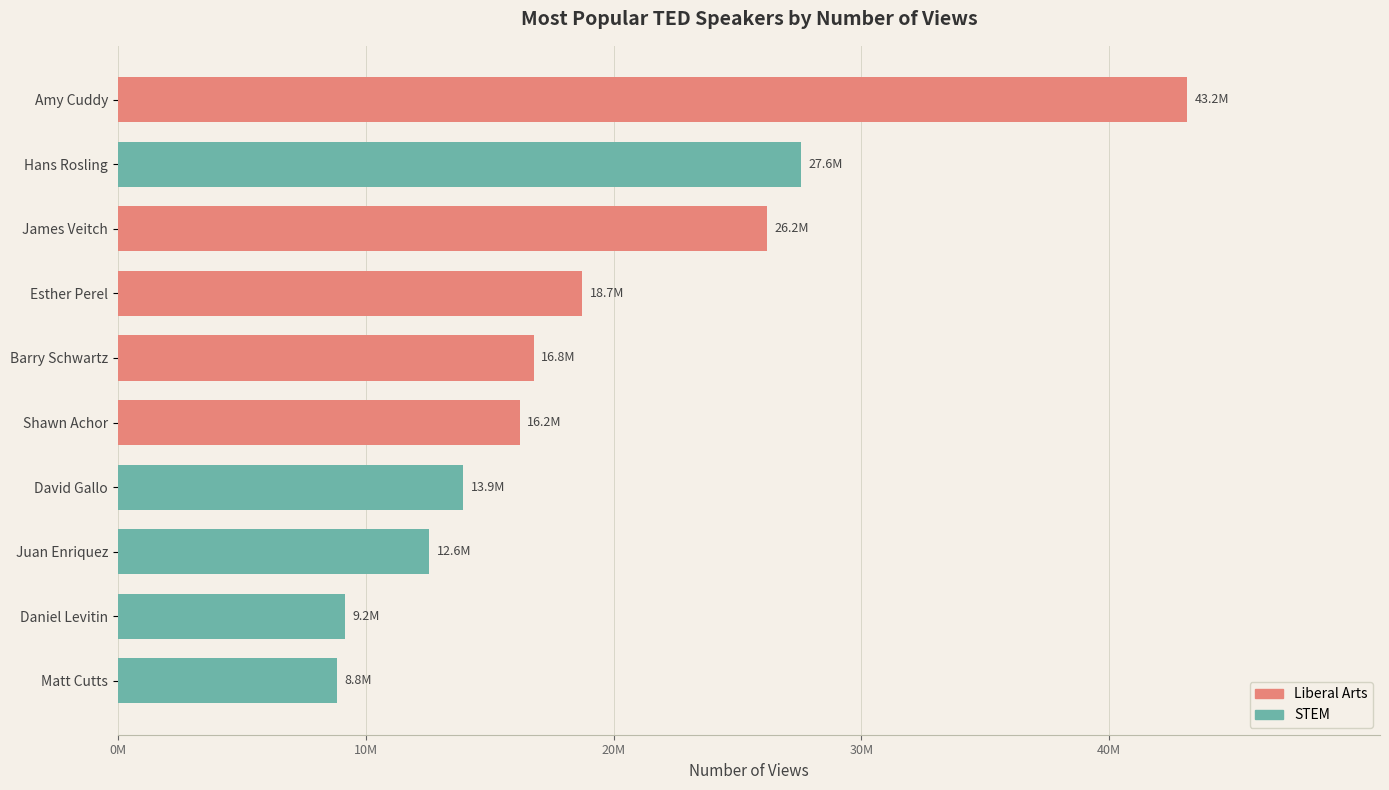

How many bars are there in total?

10